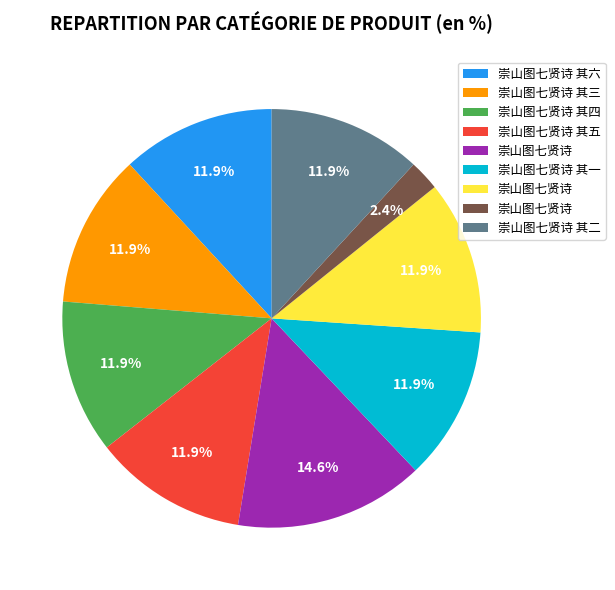

Is there any slice that represents more than half of the pie?

No